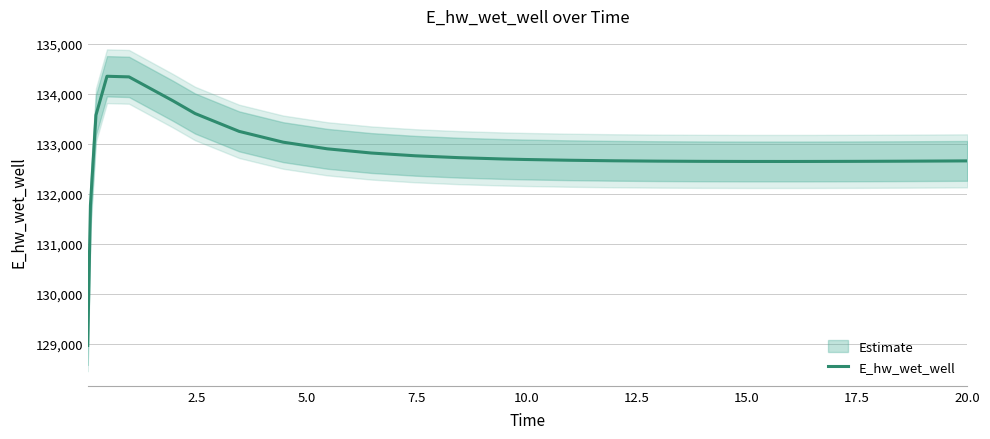

What is the sum of all values?

3452494.7